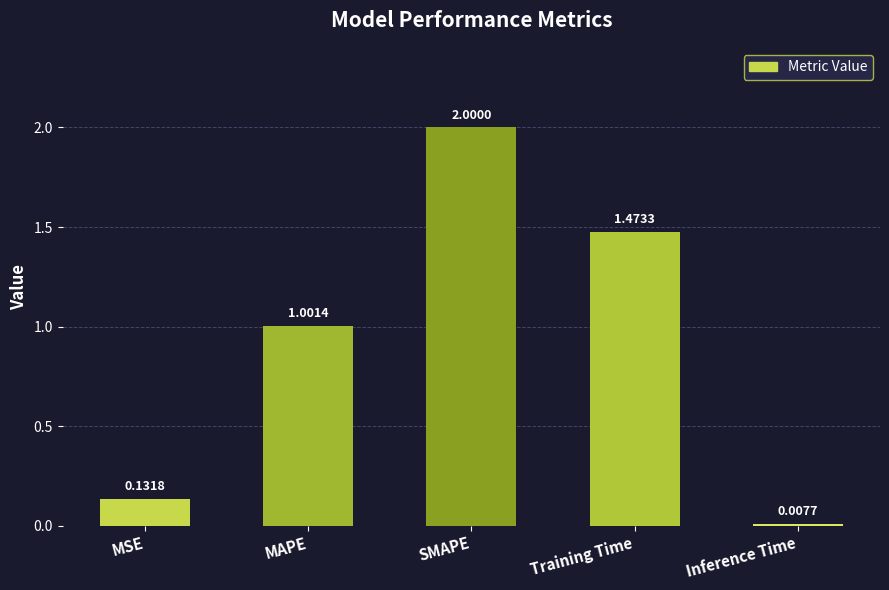

What is the average value?

0.9